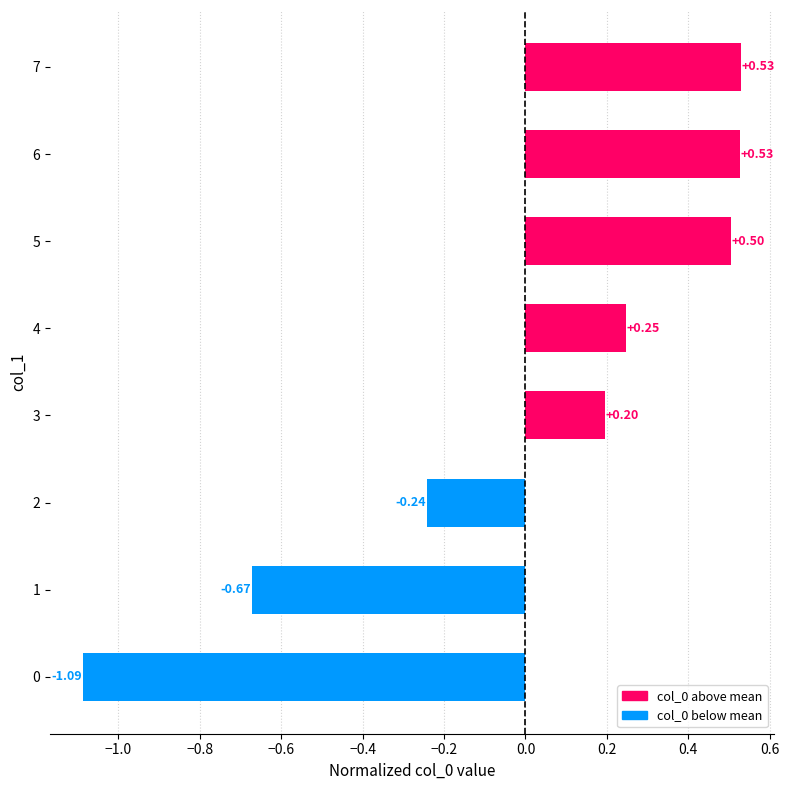

How many values exceed 0?

5